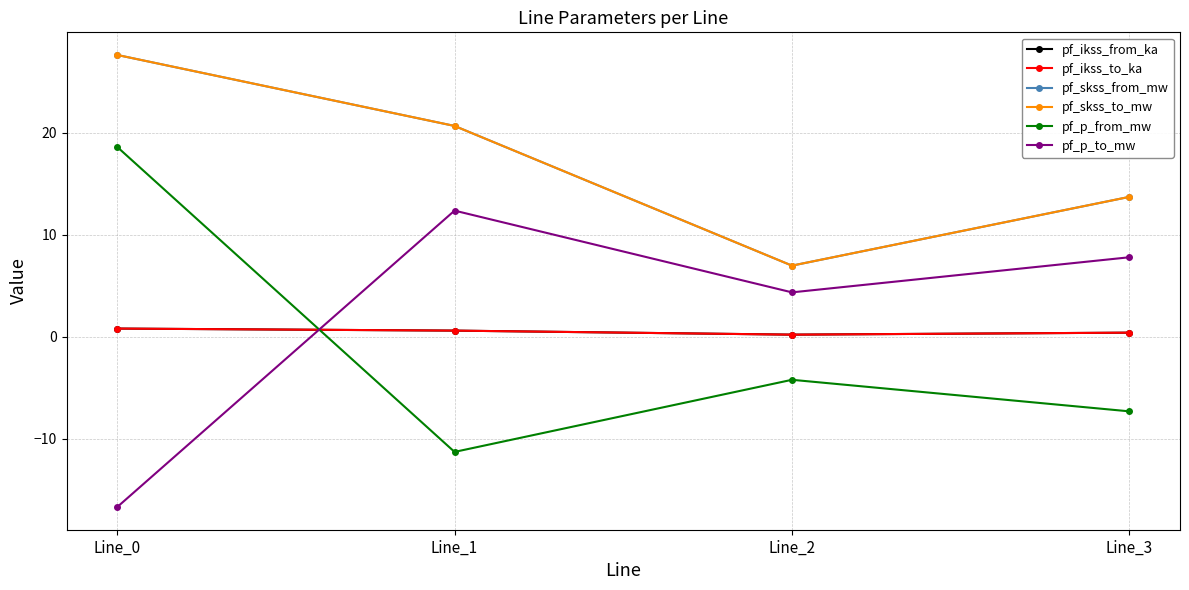

Reading left to right, list all the values displayed in this chart.

pf_ikss_from_ka: Line_0=0.8	Line_1=0.6	Line_2=0.2	Line_3=0.4
pf_ikss_to_ka: Line_0=0.8	Line_1=0.6	Line_2=0.2	Line_3=0.4
pf_skss_from_mw: Line_0=27.6	Line_1=20.7	Line_2=7.0	Line_3=13.7
pf_skss_to_mw: Line_0=27.6	Line_1=20.7	Line_2=7.0	Line_3=13.7
pf_p_from_mw: Line_0=18.6	Line_1=-11.3	Line_2=-4.2	Line_3=-7.3
pf_p_to_mw: Line_0=-16.7	Line_1=12.4	Line_2=4.3	Line_3=7.8